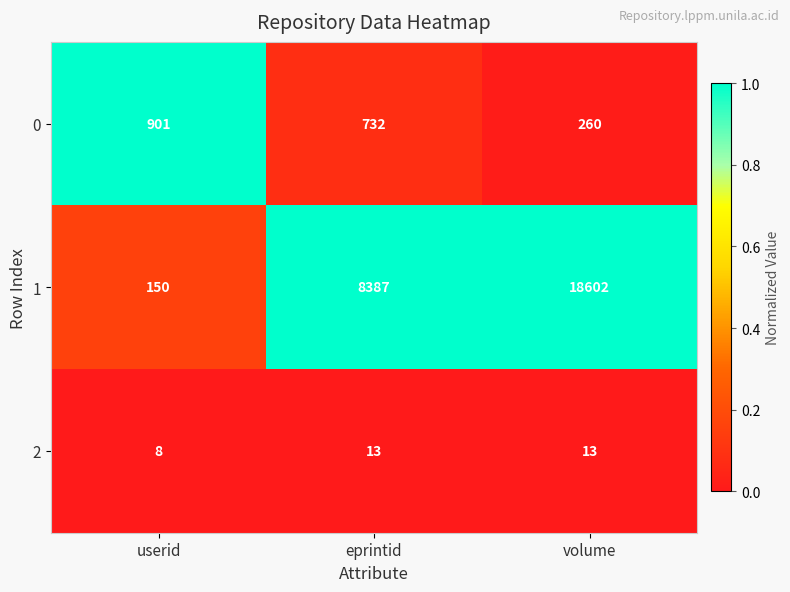

What is the sum of the 0 values at userid and eprintid?

1633